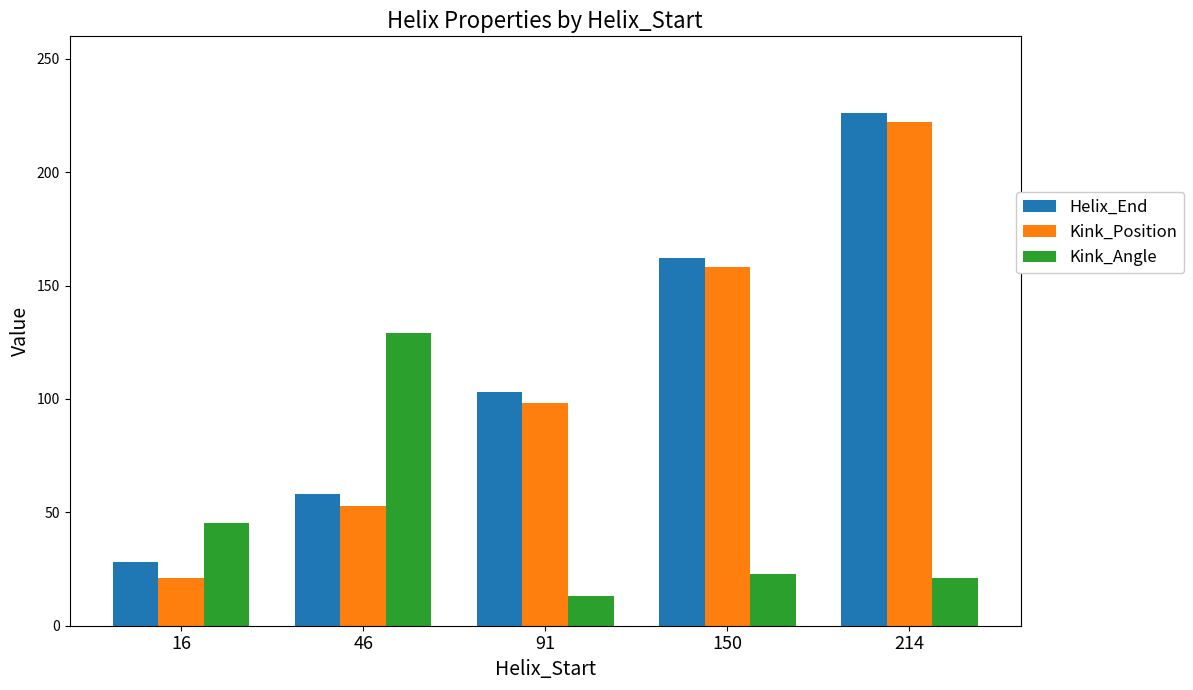

How many groups of bars are there?

5